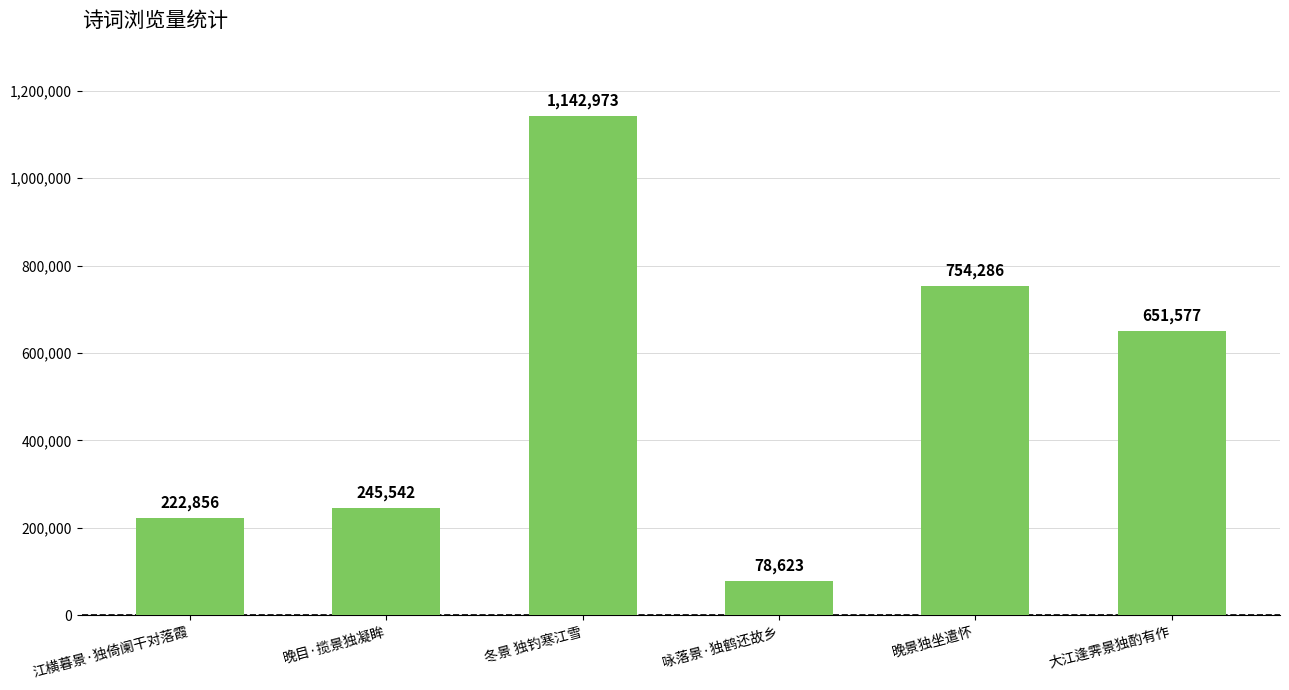

What is the label of the 1st bar from the left?

江横暮景·独倚阑干对落霞